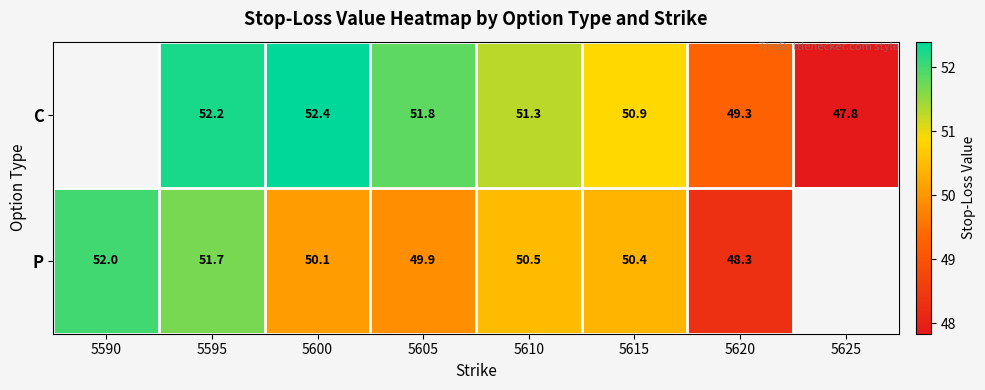

What is the smallest value displayed?

47.8